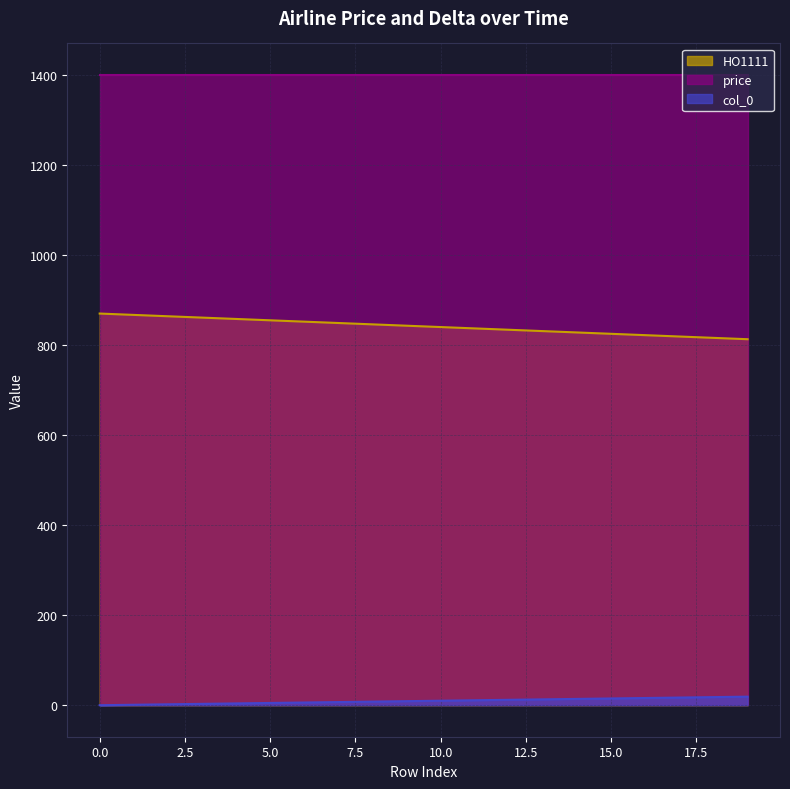

What are all the series names shown in the legend?

HO1111, price, col_0